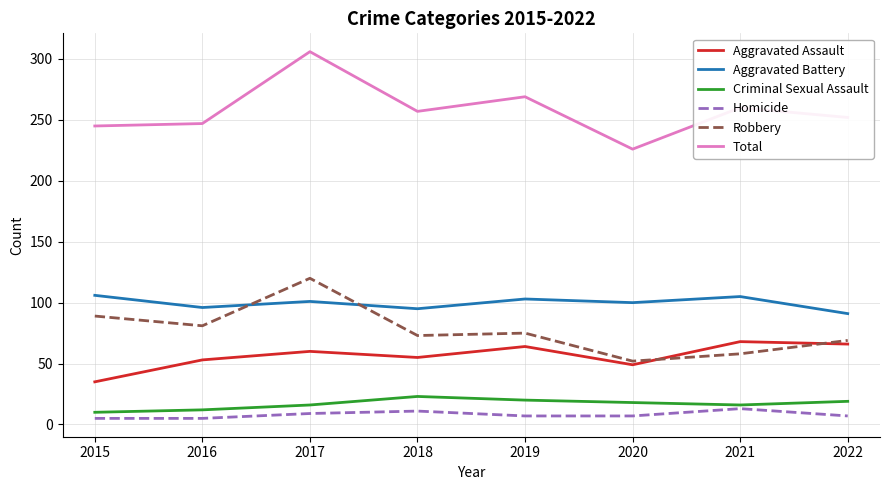

Which label corresponds to the largest value in the chart?

2017